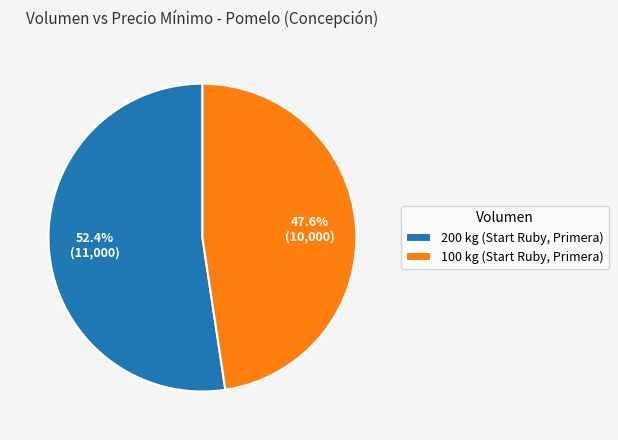

Is it true that 100 kg (Start Ruby, Primera) is 48% of the pie?

True